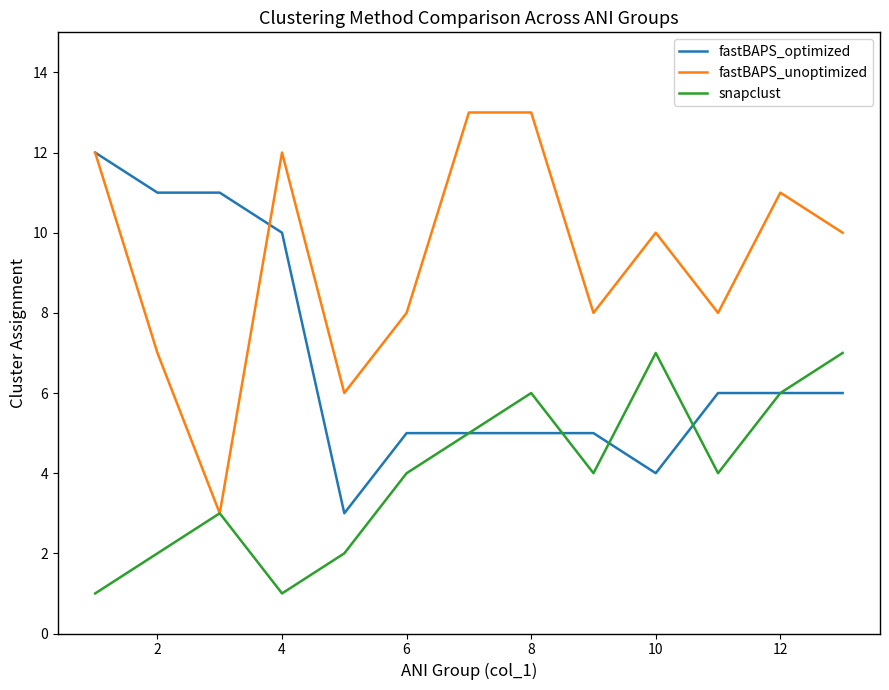

Which series has the largest total across all categories?

fastBAPS_unoptimized